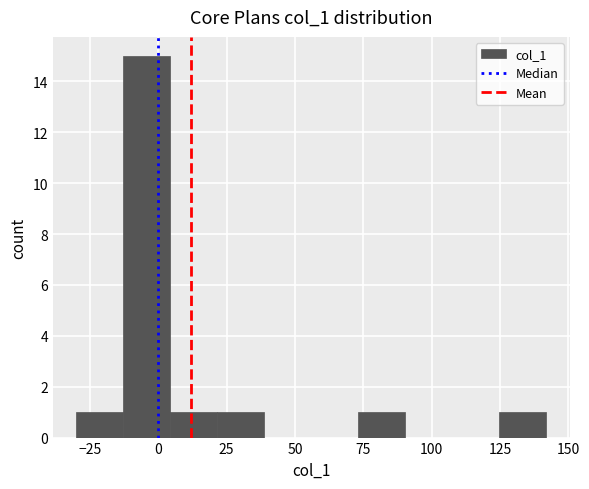

Read against the x-axis, roughly where is the centre of the tallest bar?

-5